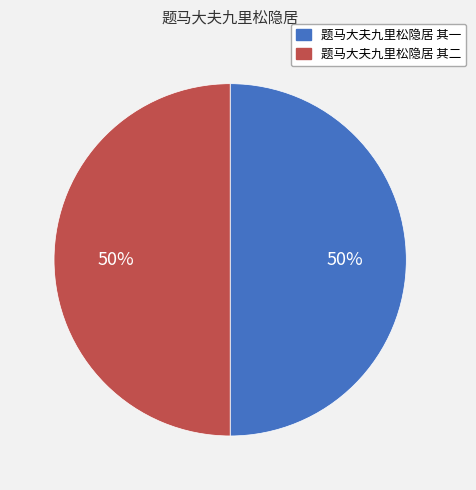

True or false: 题马大夫九里松隐居 其二 accounts for 50% of the total.

True